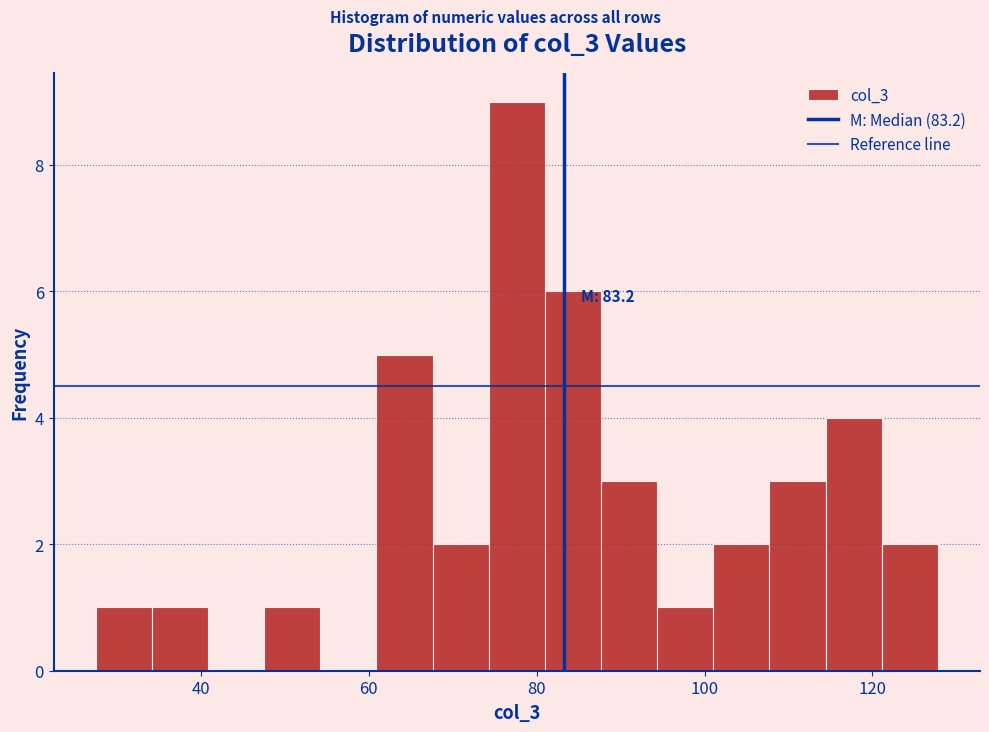

Around what value on the x-axis is the tallest bar? Give the approximate position of its centre, as read against the axis.

78